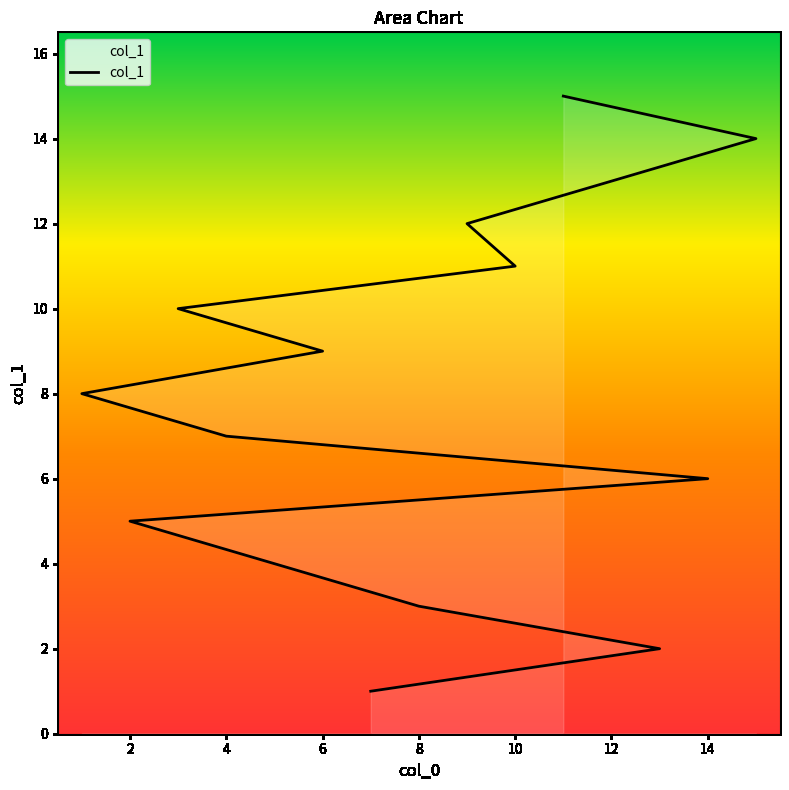

Read the value at 15, to the nearest 5.

15